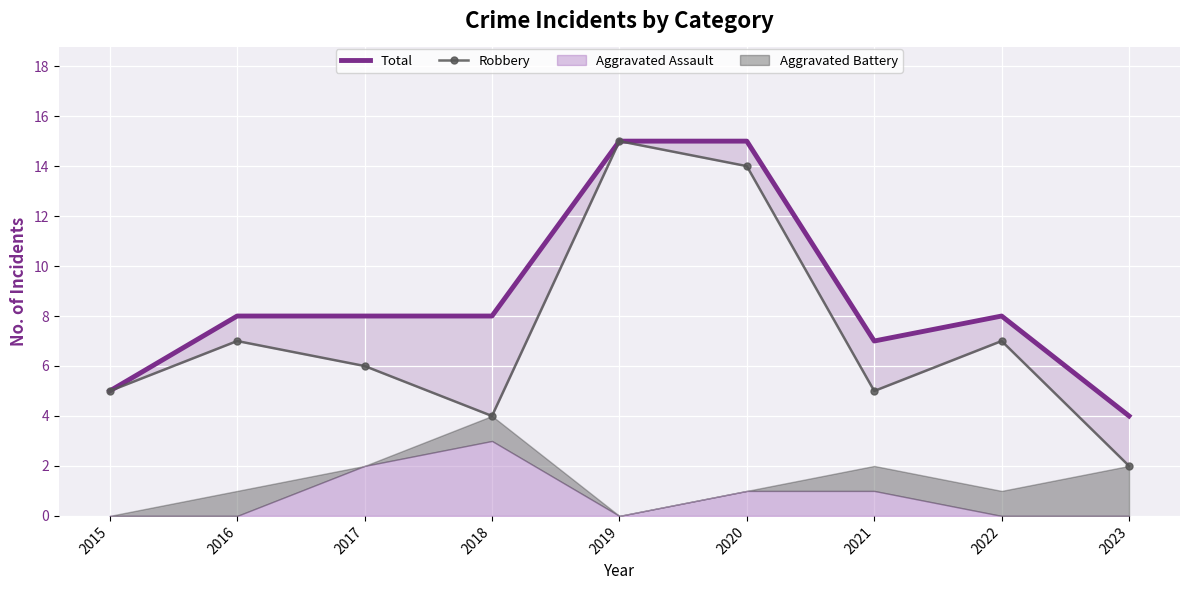

At which category does Robbery reach its first local valley?

2018